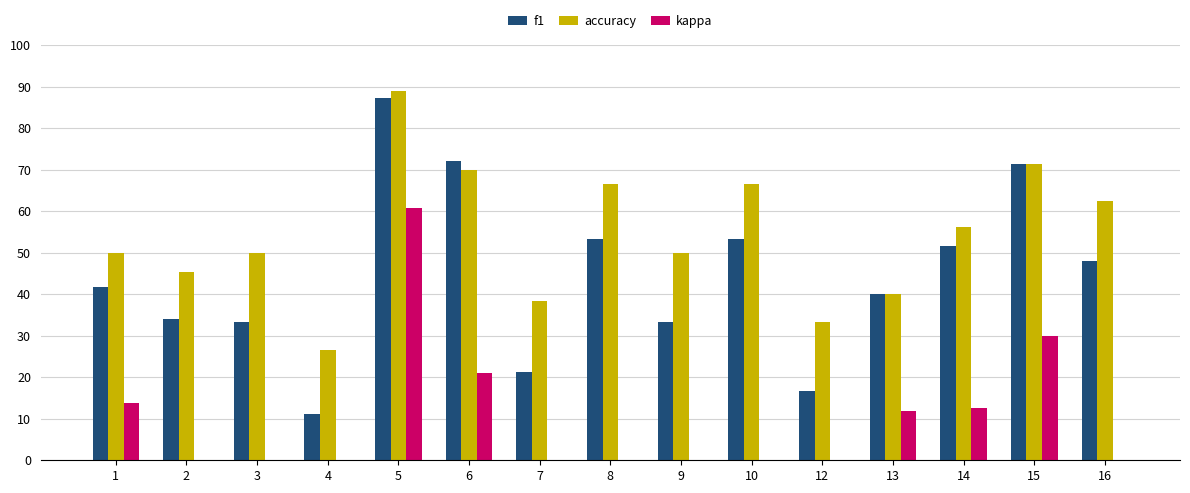

What are all the series names shown in the legend?

f1, accuracy, kappa